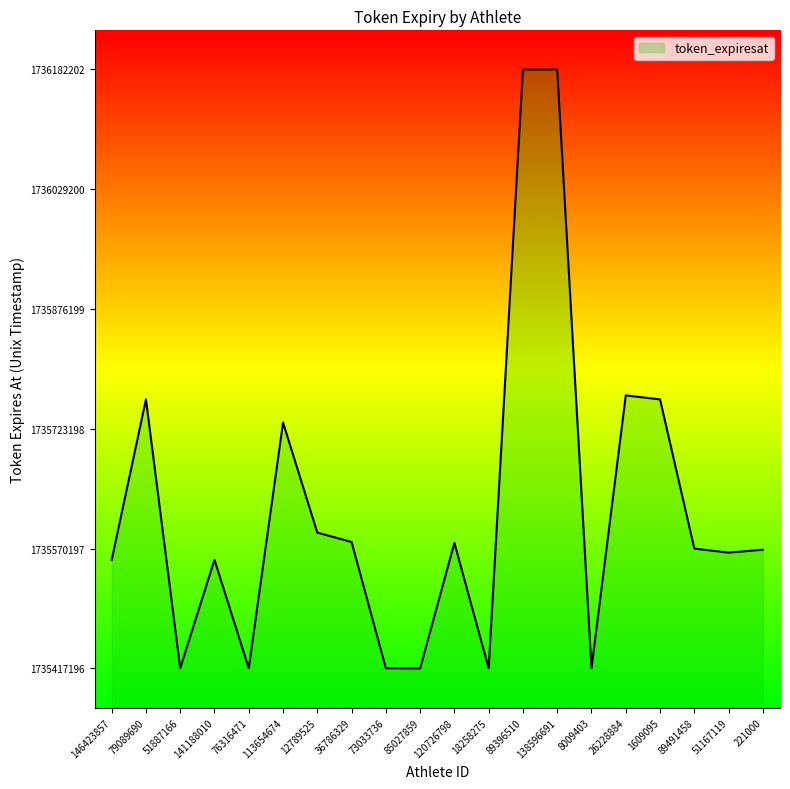

What is the difference between the maximum and minimum values?

765006